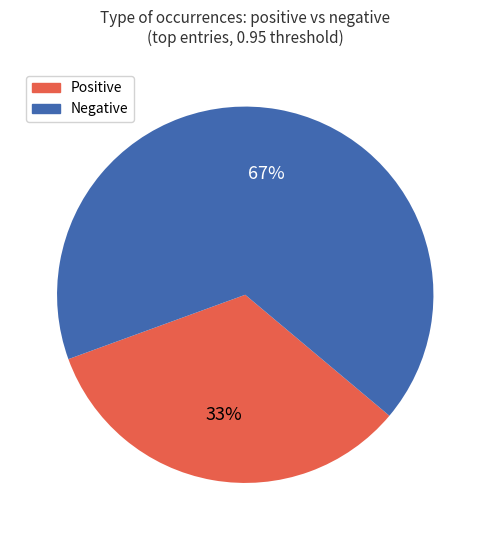

To the nearest percent, what is the average slice percentage?

50%